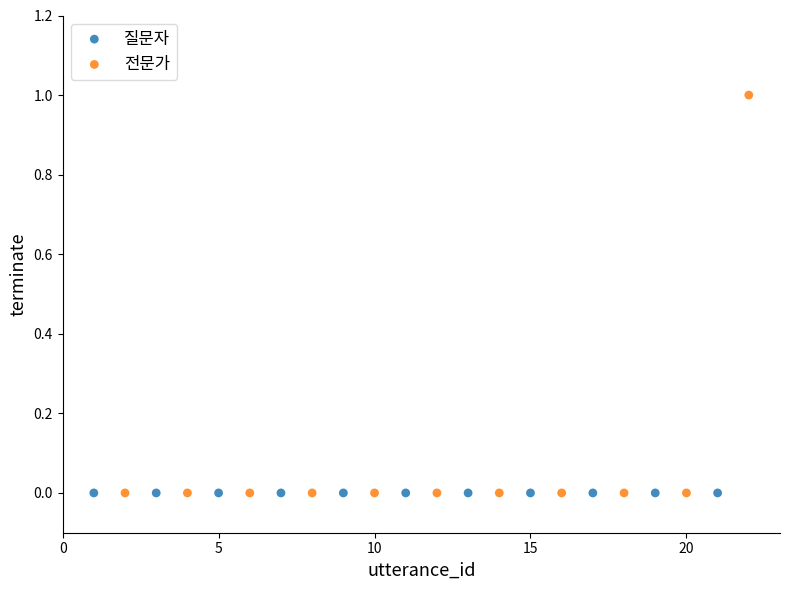

What are all the series names shown in the legend?

질문자, 전문가